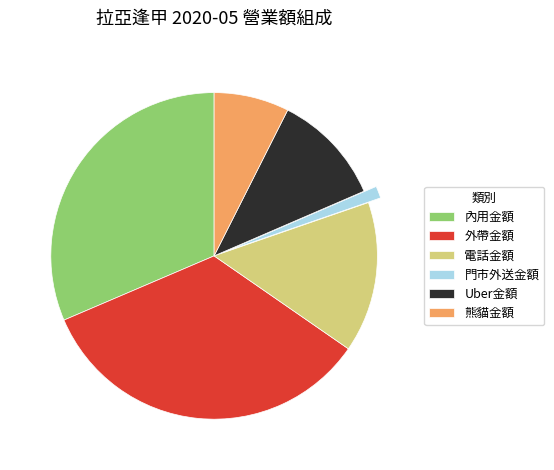

Is the sum of 外帶金額 and 內用金額 greater than half?

Yes